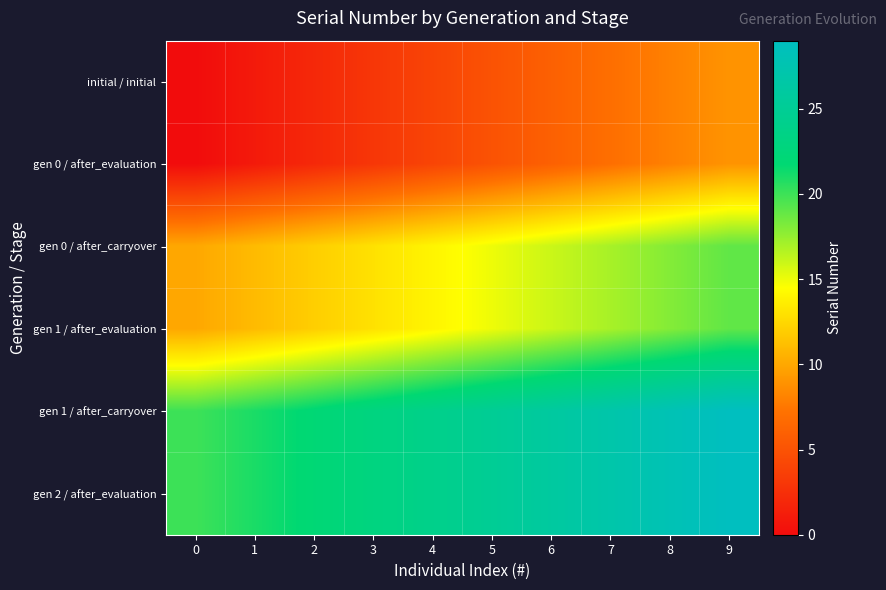

What is the total value across all series at 4?

84